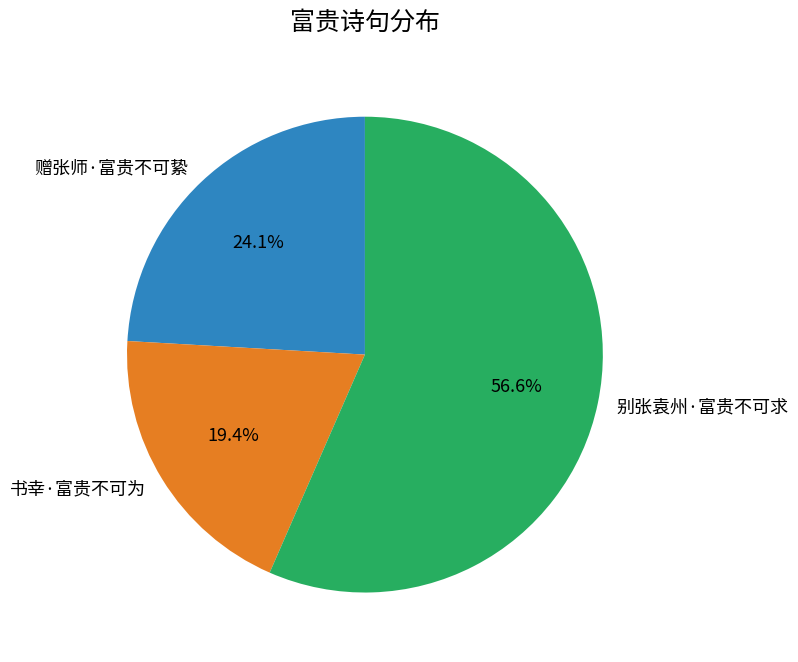

Rank the categories by value from lowest to highest.

书幸·富贵不可为, 赠张师·富贵不可絷, 别张袁州·富贵不可求